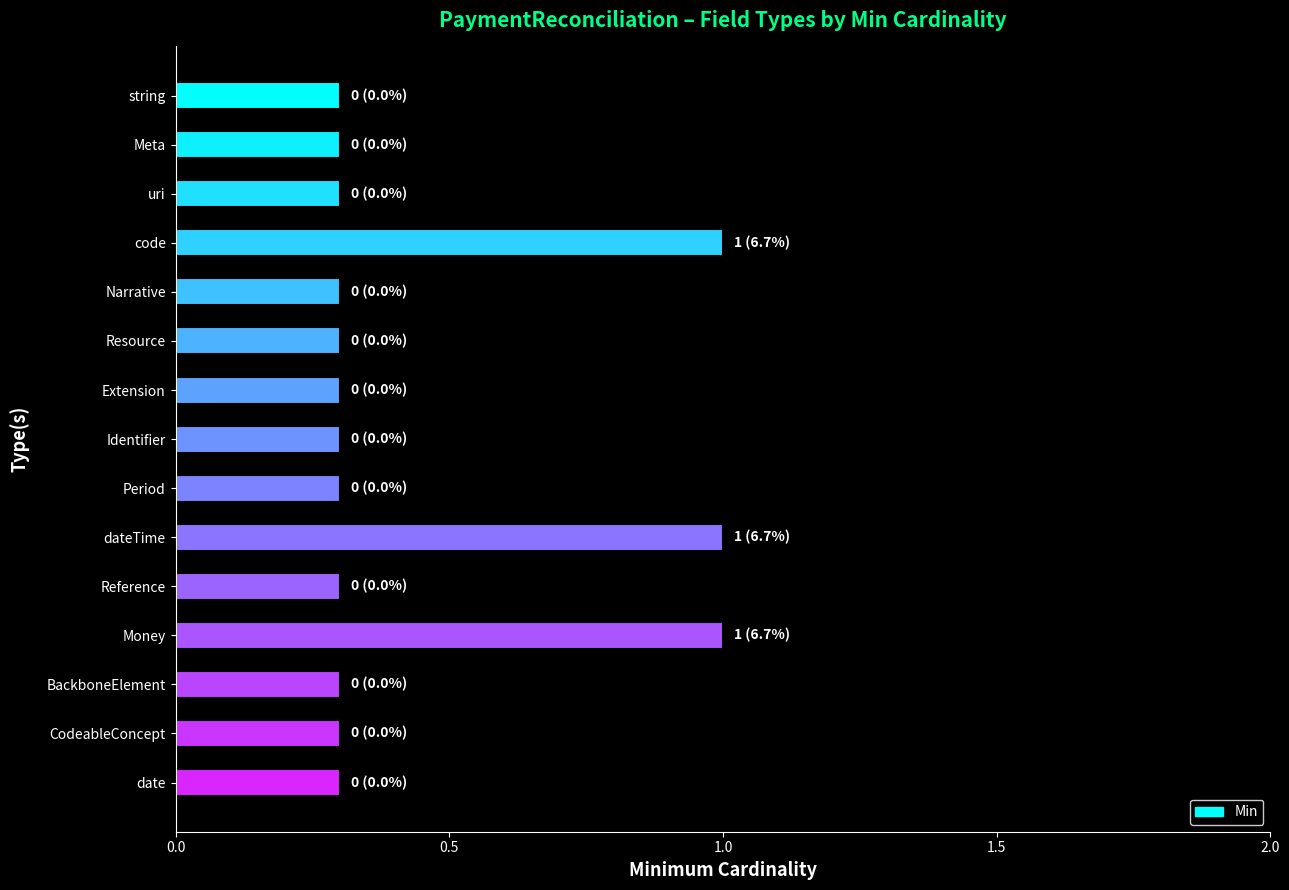

Reading bottom to top, extract all data points from this chart.

date=0.3	CodeableConcept=0.3	BackboneElement=0.3	Money=1.0	Reference=0.3	dateTime=1.0	Period=0.3	Identifier=0.3	Extension=0.3	Resource=0.3	Narrative=0.3	code=1.0	uri=0.3	Meta=0.3	string=0.3